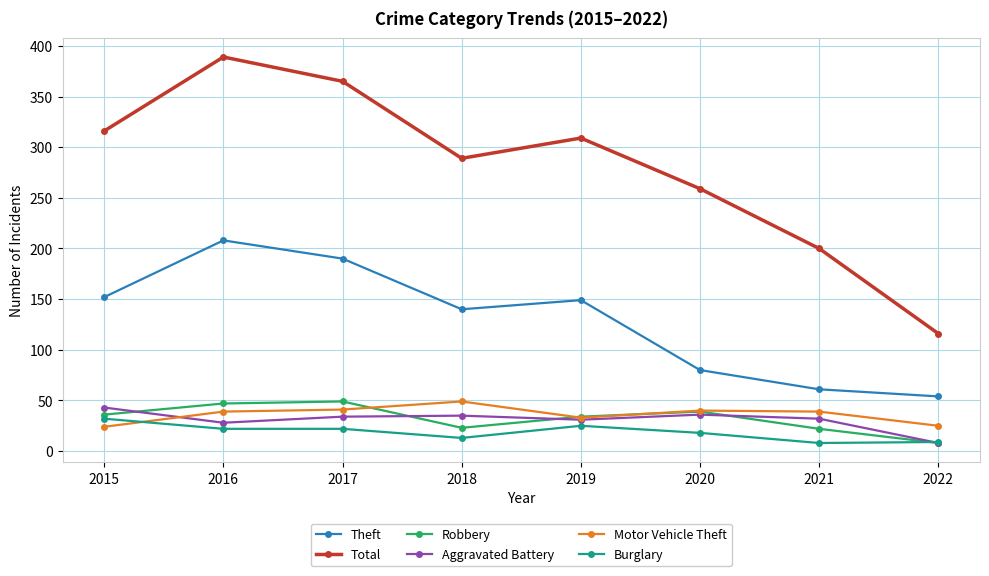

At which label is Total closest to 252?

2020